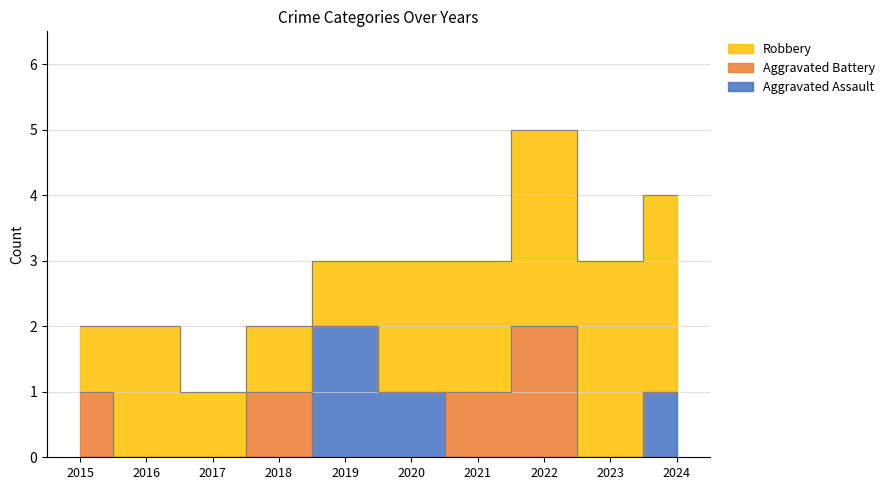

Reading right to left, transcribe all the data shown in this chart.

Aggravated Assault: 2024=1	2023=0	2022=0	2021=0	2020=1	2019=2	2018=0	2017=0	2016=0	2015=0
Aggravated Battery: 2024=0	2023=0	2022=2	2021=1	2020=0	2019=0	2018=1	2017=0	2016=0	2015=1
Robbery: 2024=3	2023=3	2022=3	2021=2	2020=2	2019=1	2018=1	2017=1	2016=2	2015=1